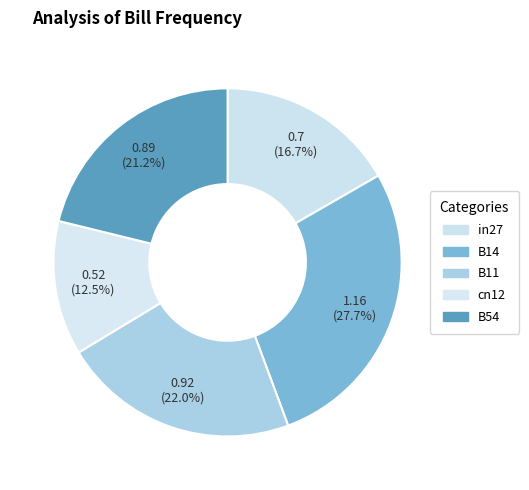

To the nearest percent, what is the difference between the B14 and B11 slice percentages?

6%